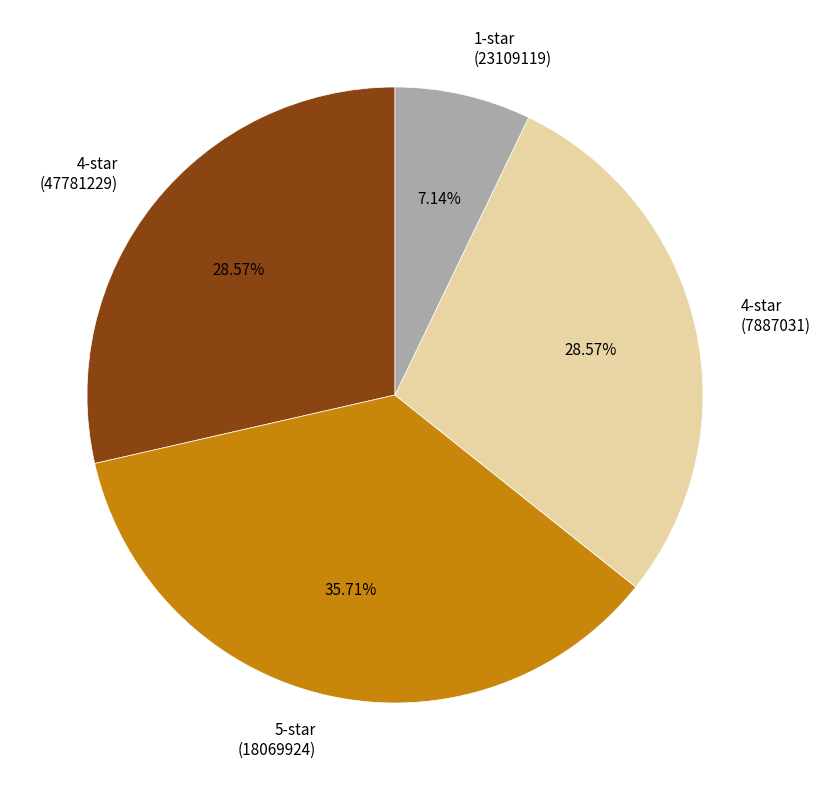

To the nearest percent, what is the difference between the largest and smallest slice percentages?

29%